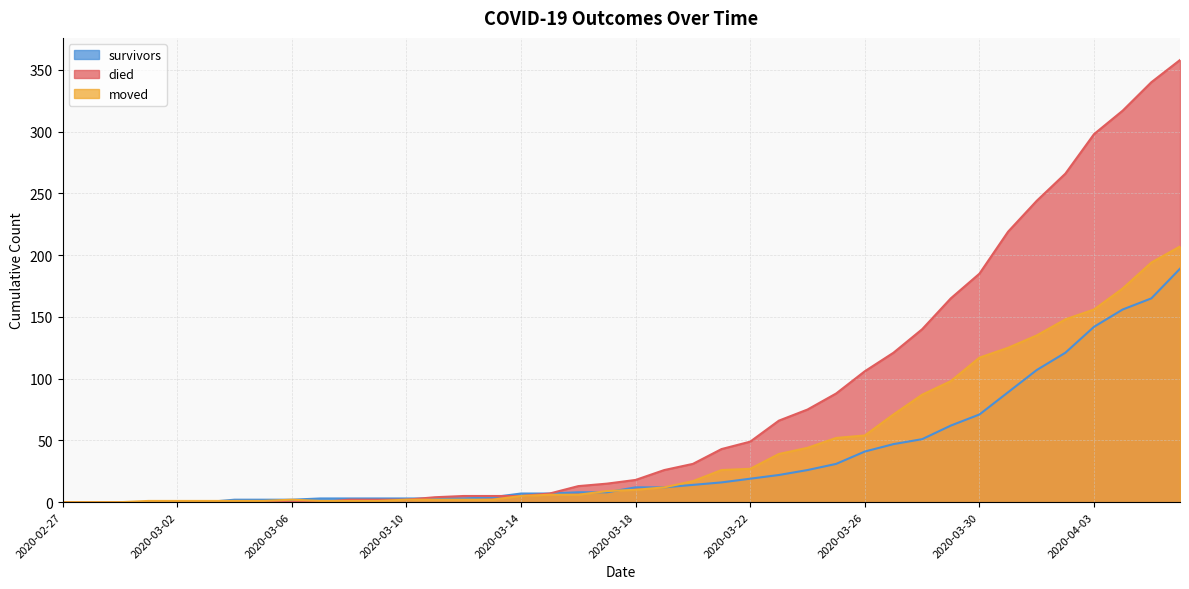

How many data points in survivors are above 12?

18